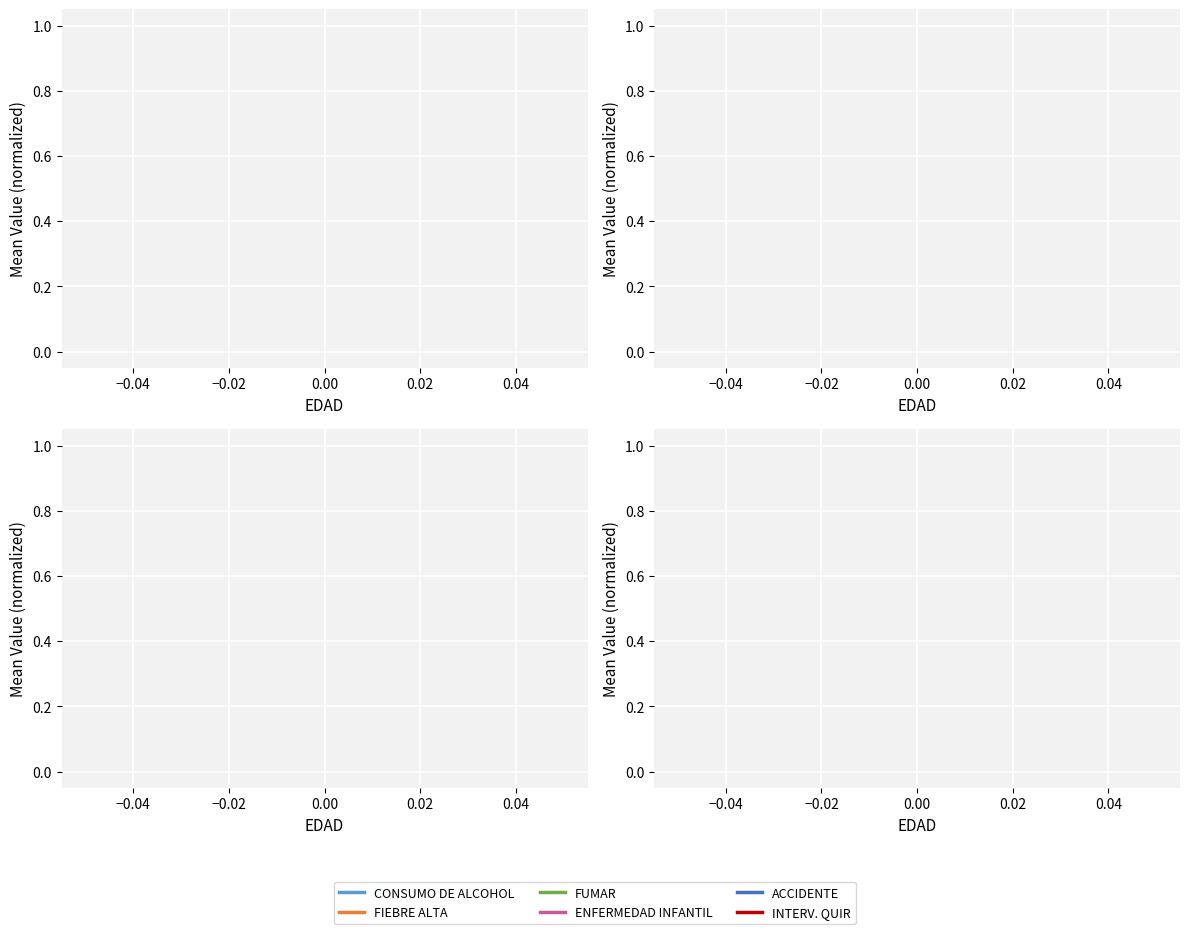

What are all the series names shown in the legend?

CONSUMO DE ALCOHOL, FIEBRE ALTA, FUMAR, ENFERMEDAD INFANTIL, ACCIDENTE, INTERV. QUIR